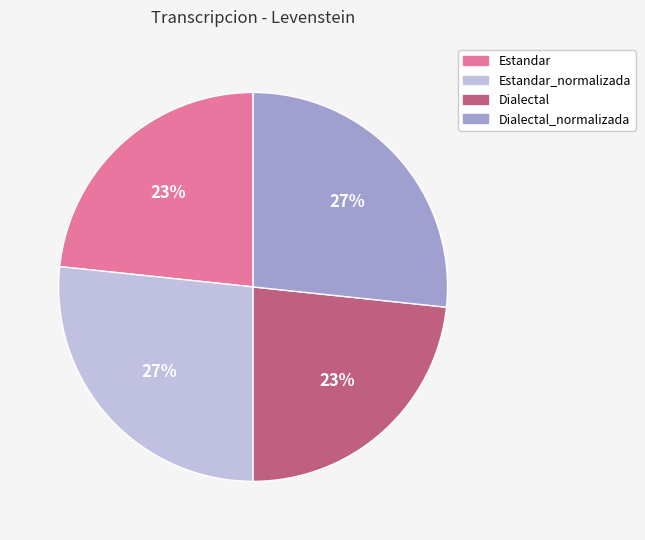

Approximately how many times larger is the value at Dialectal compared to Dialectal_normalizada?

0.9